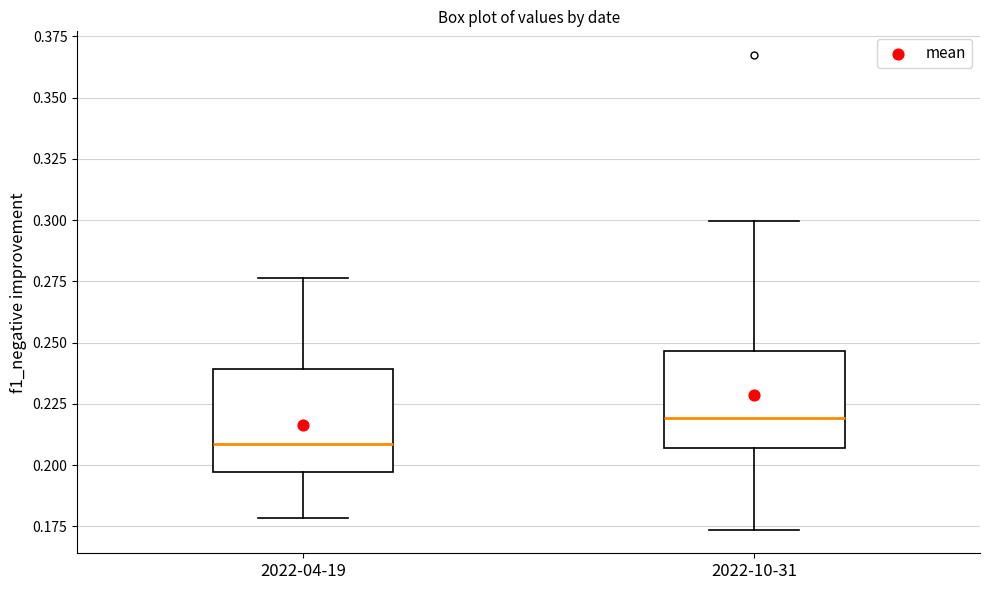

Reading left to right, read every box against the y-axis: the position of its median line, the range the box covers, and the ends of its whiskers. The values are not printed on the chart, so give them approximately, as read against the axis.

2022-04-19: median 0.210, box 0.195 to 0.240, whiskers 0.180 to 0.275
2022-10-31: median 0.220, box 0.205 to 0.245, whiskers 0.175 to 0.300